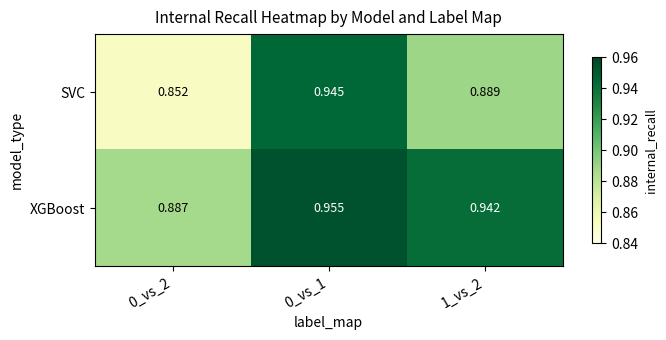

Which series has the widest spread of values?

SVC